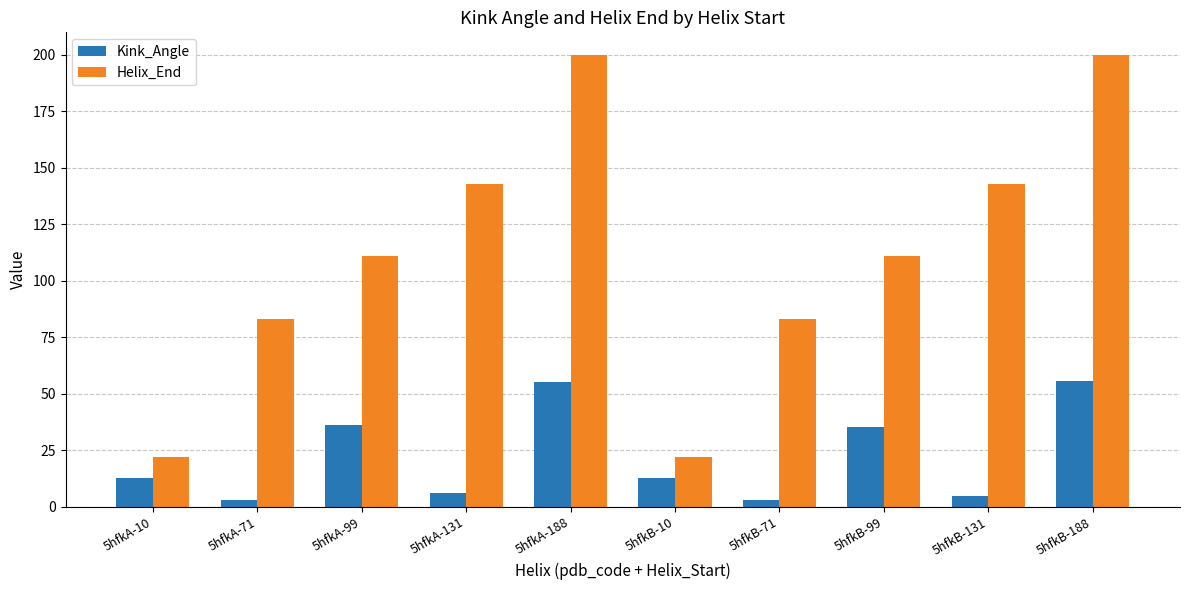

What is the greatest value displayed?

200.0